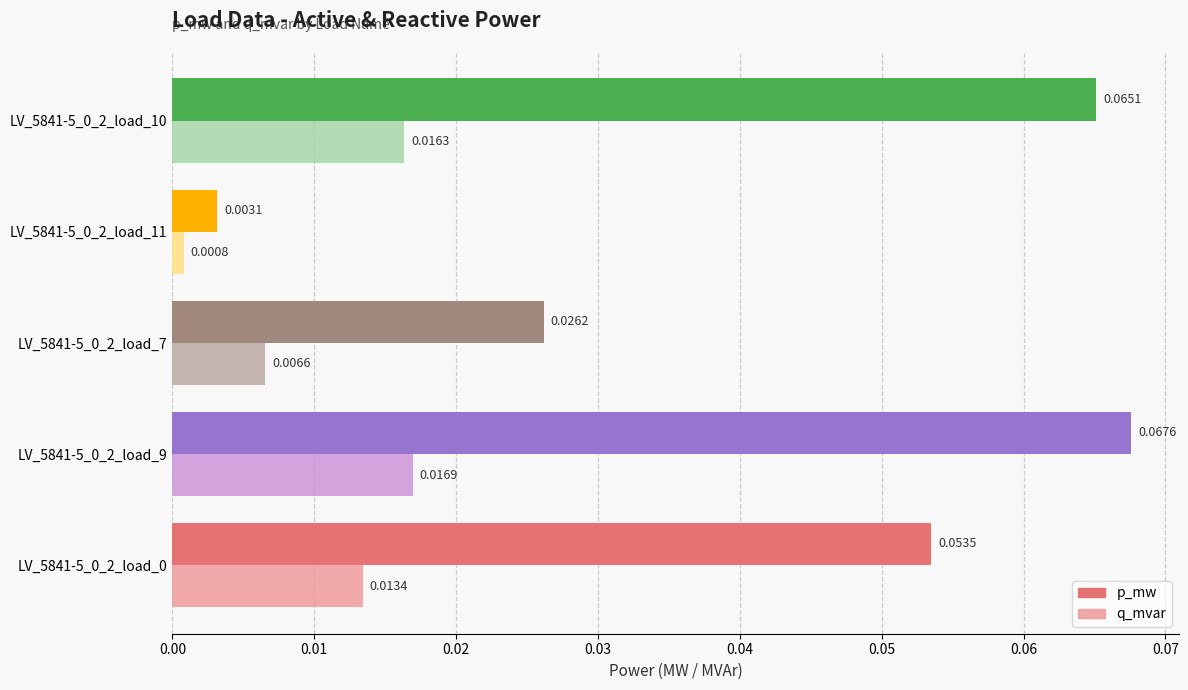

Which series changed the most between LV_5841-5_0_2_load_0 and LV_5841-5_0_2_load_11?

p_mw